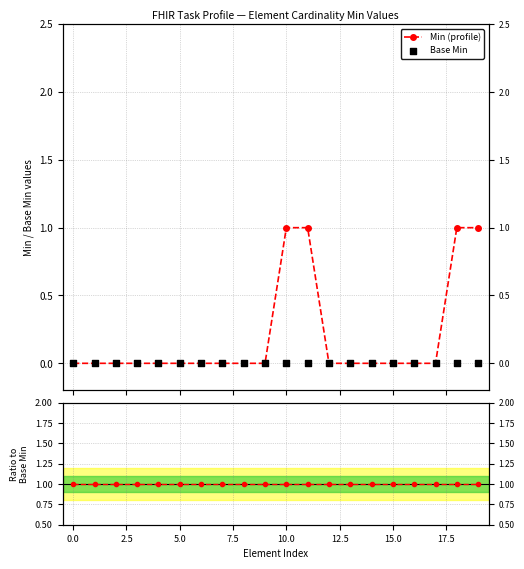

At which category is the sum across all series the highest?

10